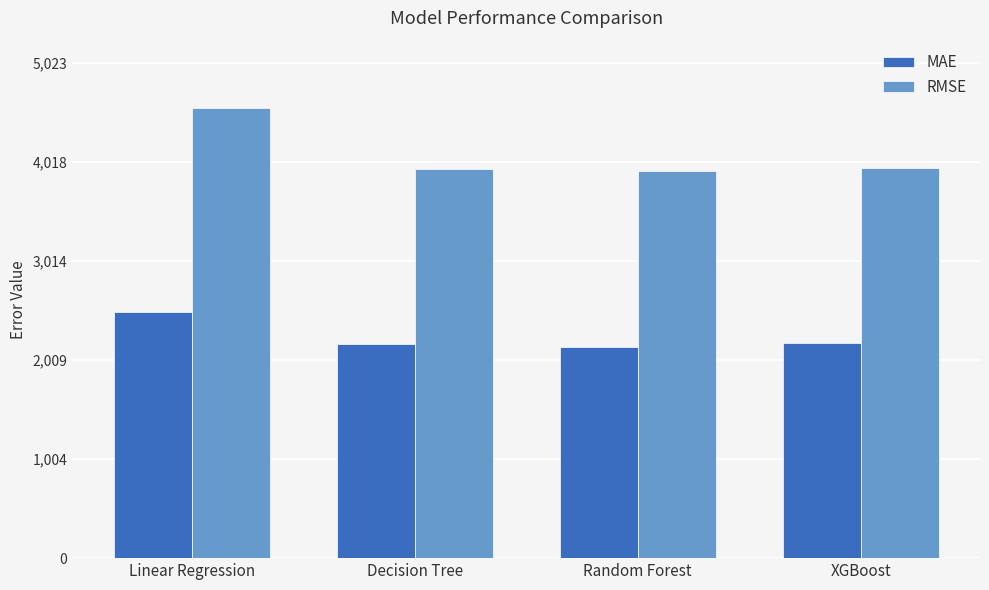

The value of RMSE at Random Forest is 3933.1. True or false?

True